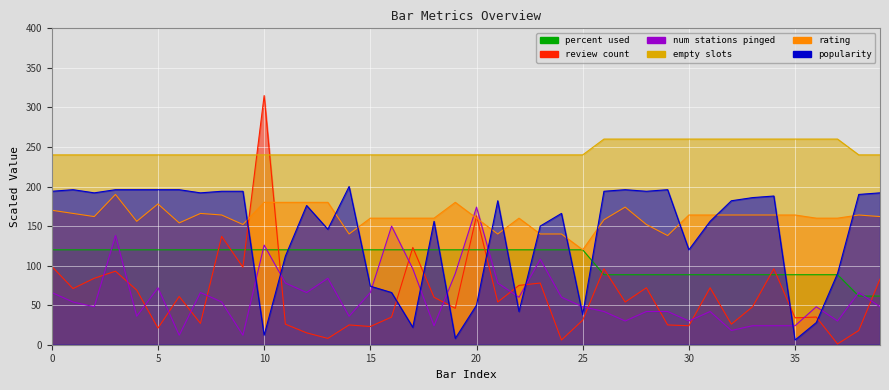

Reading right to left, extract all data points from this chart.

review_count: 83.0	18.0	1.0	35.0	34.0	96.0	48.0	26.0	72.0	24.0	25.0	72.0	54.0	96.0	31.0	6.0	78.0	75.0	54.0	163.0	46.0	60.0	123.0	35.0	23.0	25.0	8.0	15.0	26.0	315.0	98.0	137.0	27.0	61.0	21.0	69.0	93.0	84.0	71.0	99.0
popularity: 192.0	190.0	90.0	28.0	6.0	188.0	186.0	182.0	156.0	120.0	196.0	194.0	196.0	194.0	38.0	166.0	150.0	42.0	182.0	50.0	8.0	156.0	22.0	66.0	74.0	200.0	146.0	176.0	112.0	12.0	194.0	194.0	192.0	196.0	196.0	196.0	196.0	192.0	196.0	194.0
num_stations_pinged: 48.0	66.0	30.0	48.0	24.0	24.0	24.0	18.0	42.0	30.0	42.0	42.0	30.0	42.0	48.0	60.0	108.0	60.0	78.0	174.0	90.0	24.0	96.0	150.0	66.0	36.0	84.0	66.0	78.0	126.0	12.0	54.0	66.0	12.0	72.0	36.0	138.0	48.0	54.0	66.0
percent_used: 61.5	61.5	88.5	88.5	88.5	88.5	88.5	88.5	88.5	88.5	88.5	88.5	88.5	88.5	120.0	120.0	120.0	120.0	120.0	120.0	120.0	120.0	120.0	120.0	120.0	120.0	120.0	120.0	120.0	120.0	120.0	120.0	120.0	120.0	120.0	120.0	120.0	120.0	120.0	120.0
empty_slots: 240.0	240.0	260.0	260.0	260.0	260.0	260.0	260.0	260.0	260.0	260.0	260.0	260.0	260.0	240.0	240.0	240.0	240.0	240.0	240.0	240.0	240.0	240.0	240.0	240.0	240.0	240.0	240.0	240.0	240.0	240.0	240.0	240.0	240.0	240.0	240.0	240.0	240.0	240.0	240.0
rating: 162.0	164.0	160.0	160.0	164.0	164.0	164.0	164.0	164.0	164.0	138.0	152.0	174.0	158.0	120.0	140.0	140.0	160.0	140.0	160.0	180.0	160.0	160.0	160.0	160.0	140.0	180.0	180.0	180.0	180.0	152.0	164.0	166.0	154.0	178.0	156.0	190.0	162.0	166.0	170.0